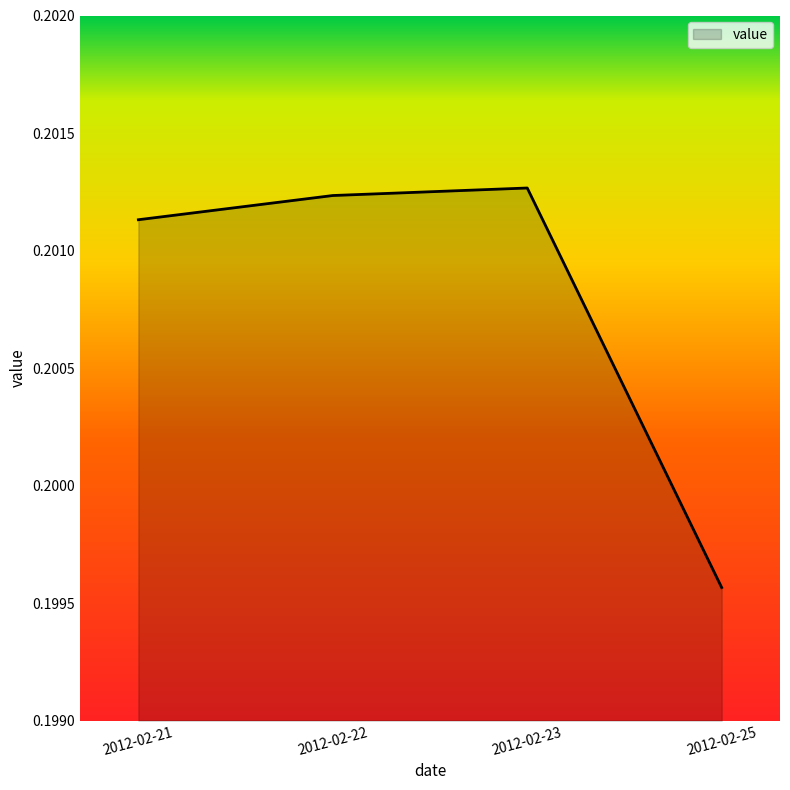

True or false: the data shows 0.3 at 2012-02-21.

False